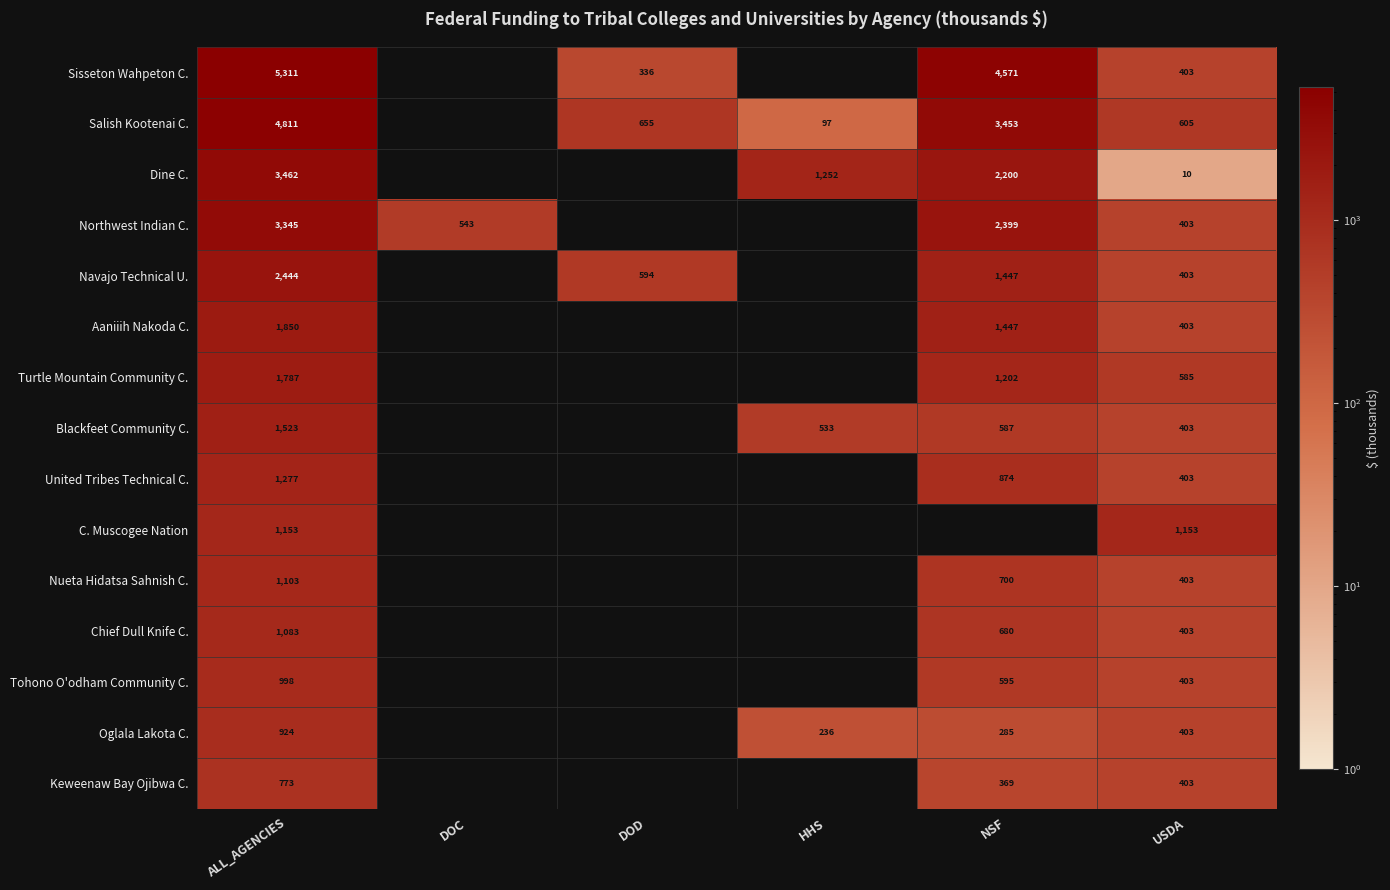

What is the difference between the maximum and minimum values in the Chief Dull Knife C. series?

1083